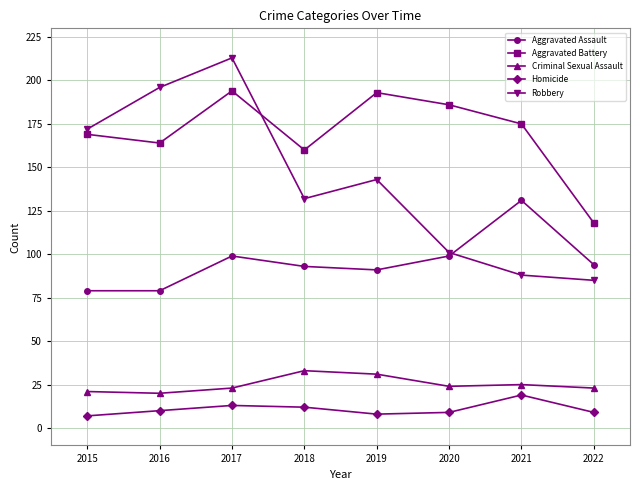

Reading left to right, transcribe all the data shown in this chart.

Aggravated Assault: 79	79	99	93	91	99	131	94
Aggravated Battery: 169	164	194	160	193	186	175	118
Criminal Sexual Assault: 21	20	23	33	31	24	25	23
Homicide: 7	10	13	12	8	9	19	9
Robbery: 172	196	213	132	143	101	88	85